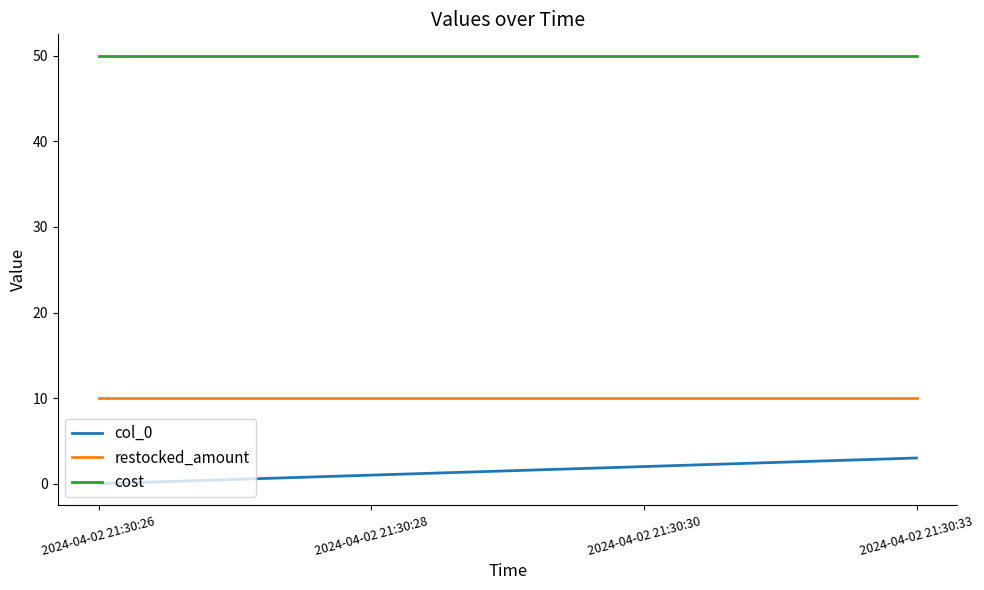

What are all the series names shown in the legend?

col_0, restocked_amount, cost